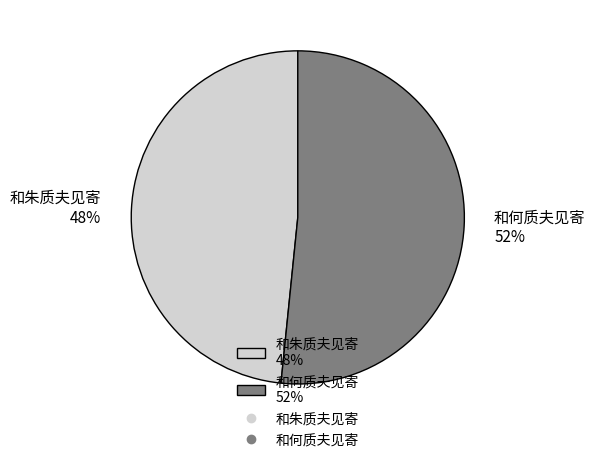

How many slices are in this pie chart?

2